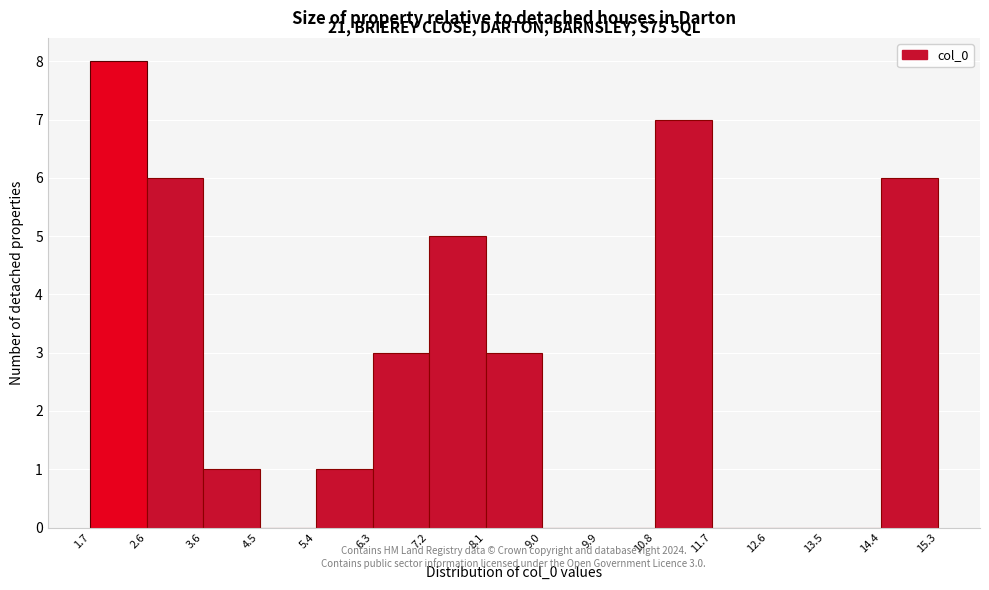

Which range on the x-axis has the tallest bar?

1.7 to 2.6